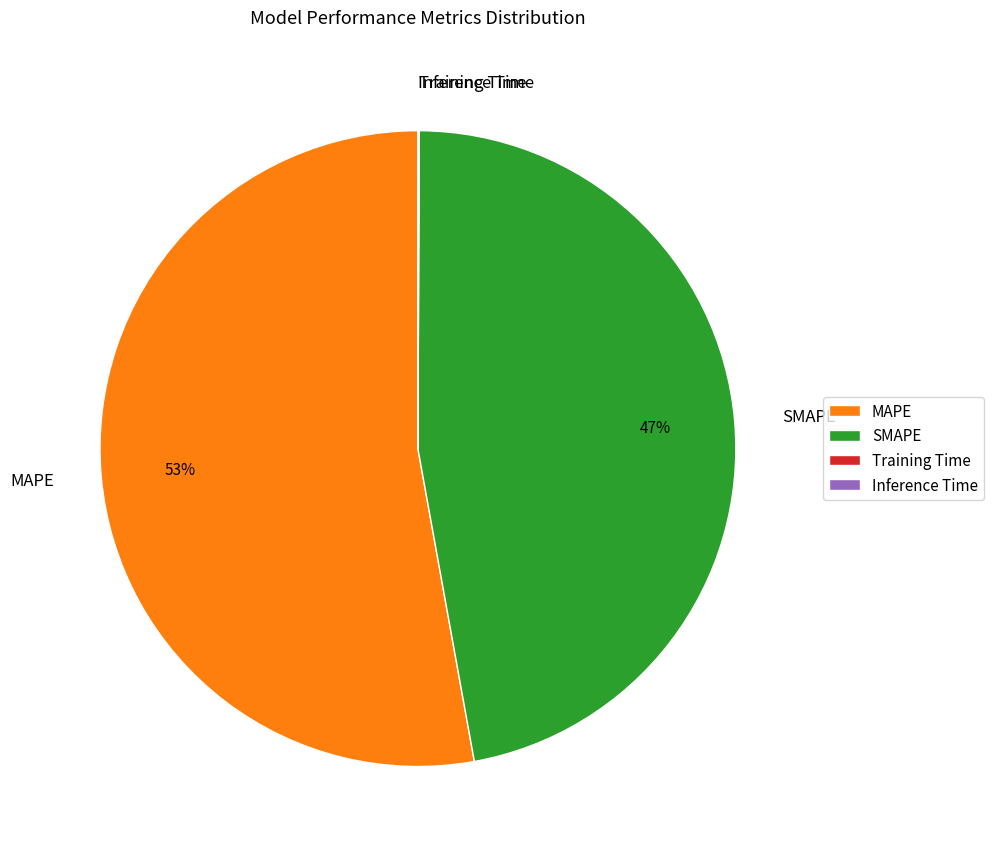

Do SMAPE and MAPE together represent more than half of the pie?

Yes